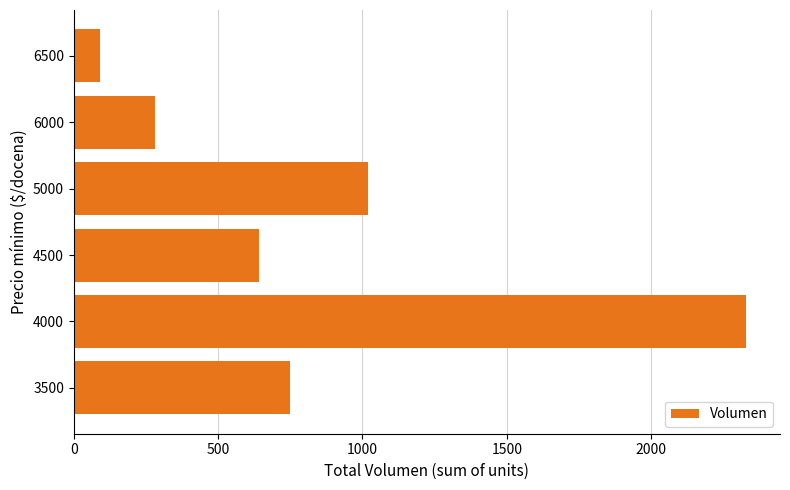

How many bars are there in total?

6